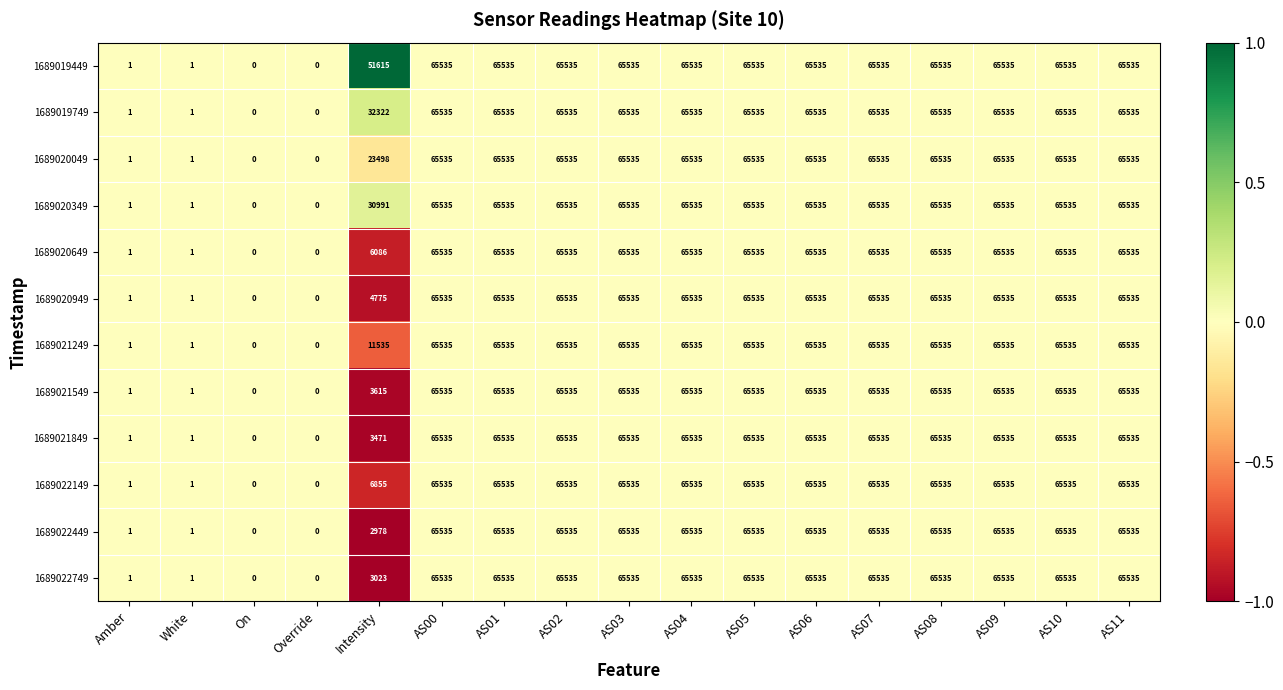

Is it true that 1689021249 equals 24053 at AS09?

False